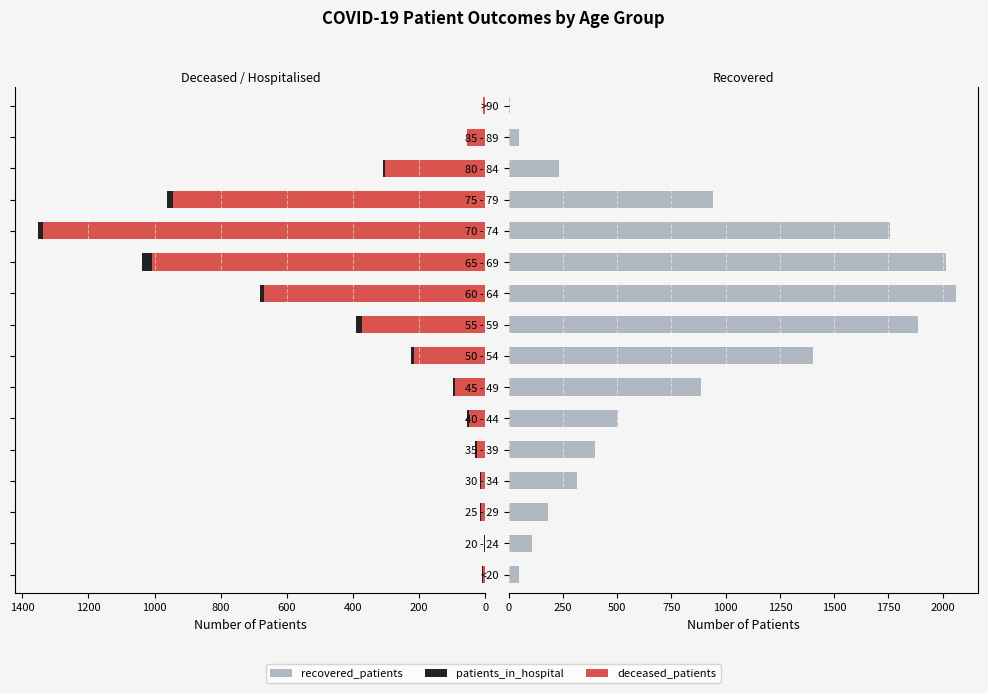

The deceased_patients series shows 14 at 40 - 44. True or false?

False